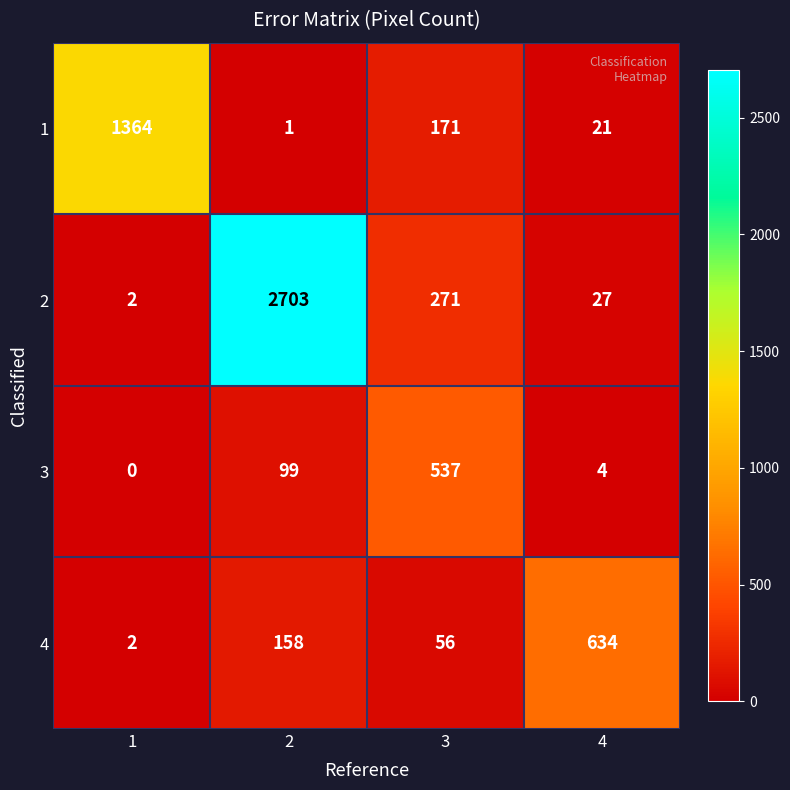

Rank the series by their maximum value, from highest to lowest.

2, 1, 4, 3